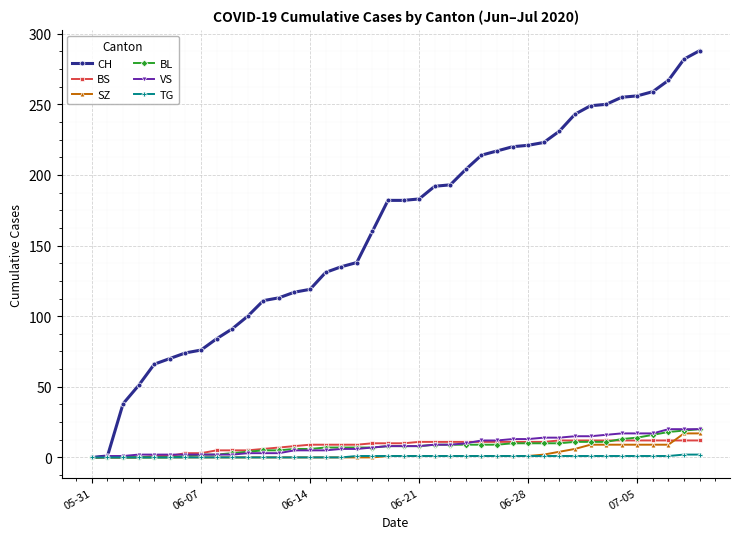

Does the chart display data point markers on the line(s)?

Yes